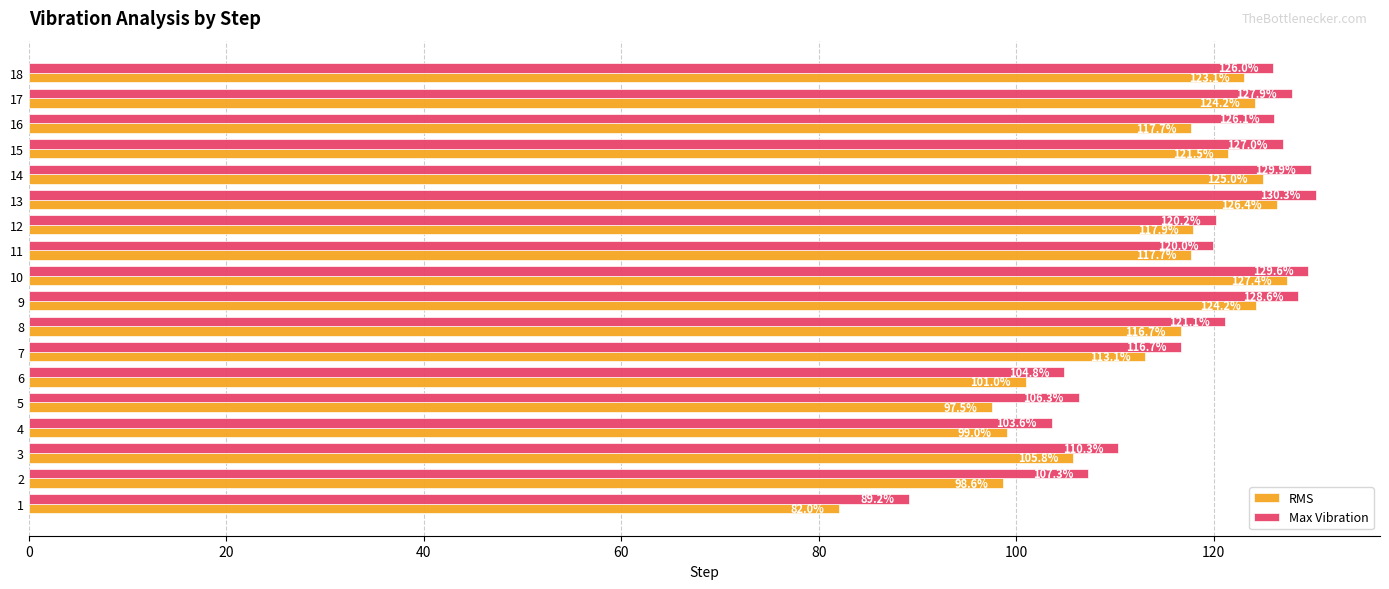

Which series changed the most between 13 and 15?

RMS